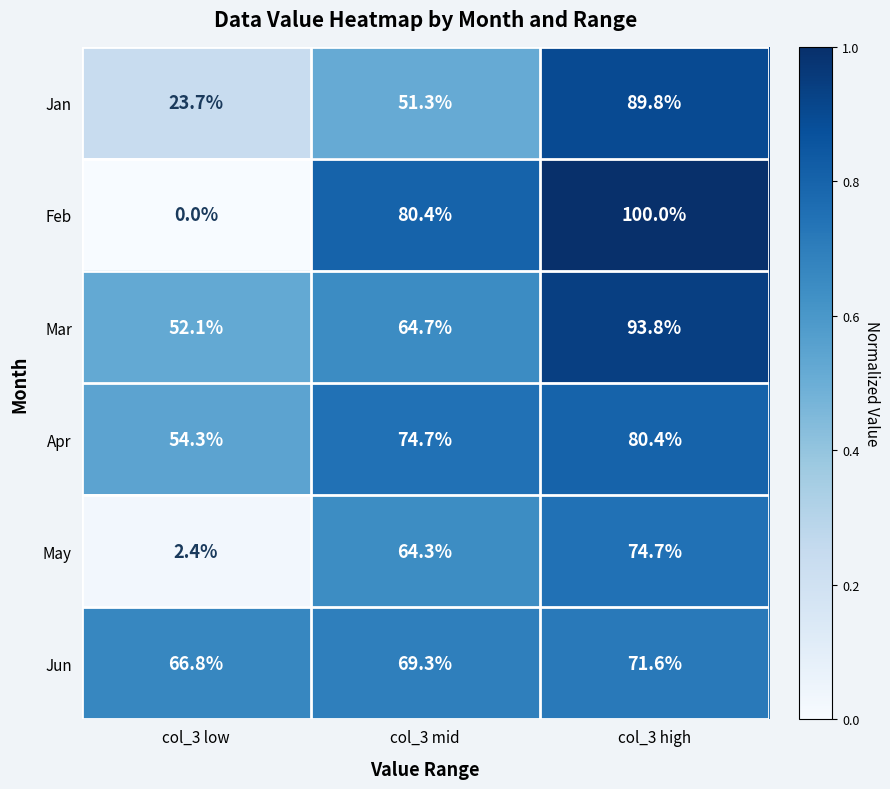

At how many categories does at least one series exceed 0?

3